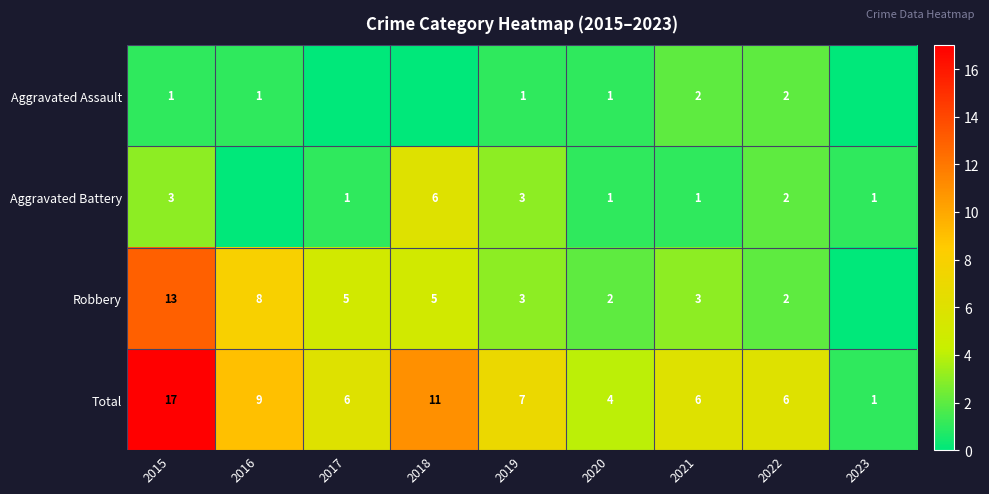

At which label is Total closest to 9?

2016